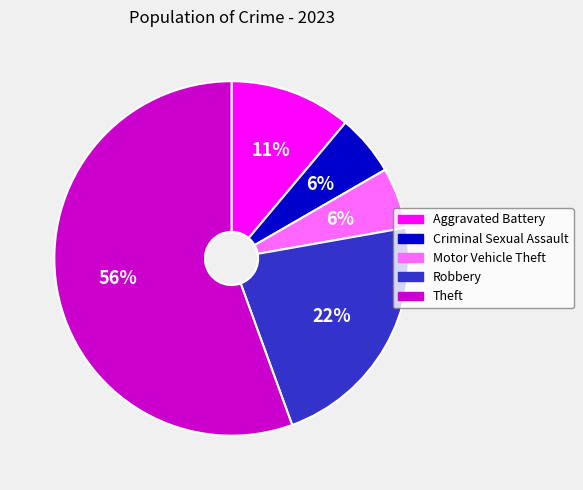

Is the sum of Theft and Robbery greater than half?

Yes